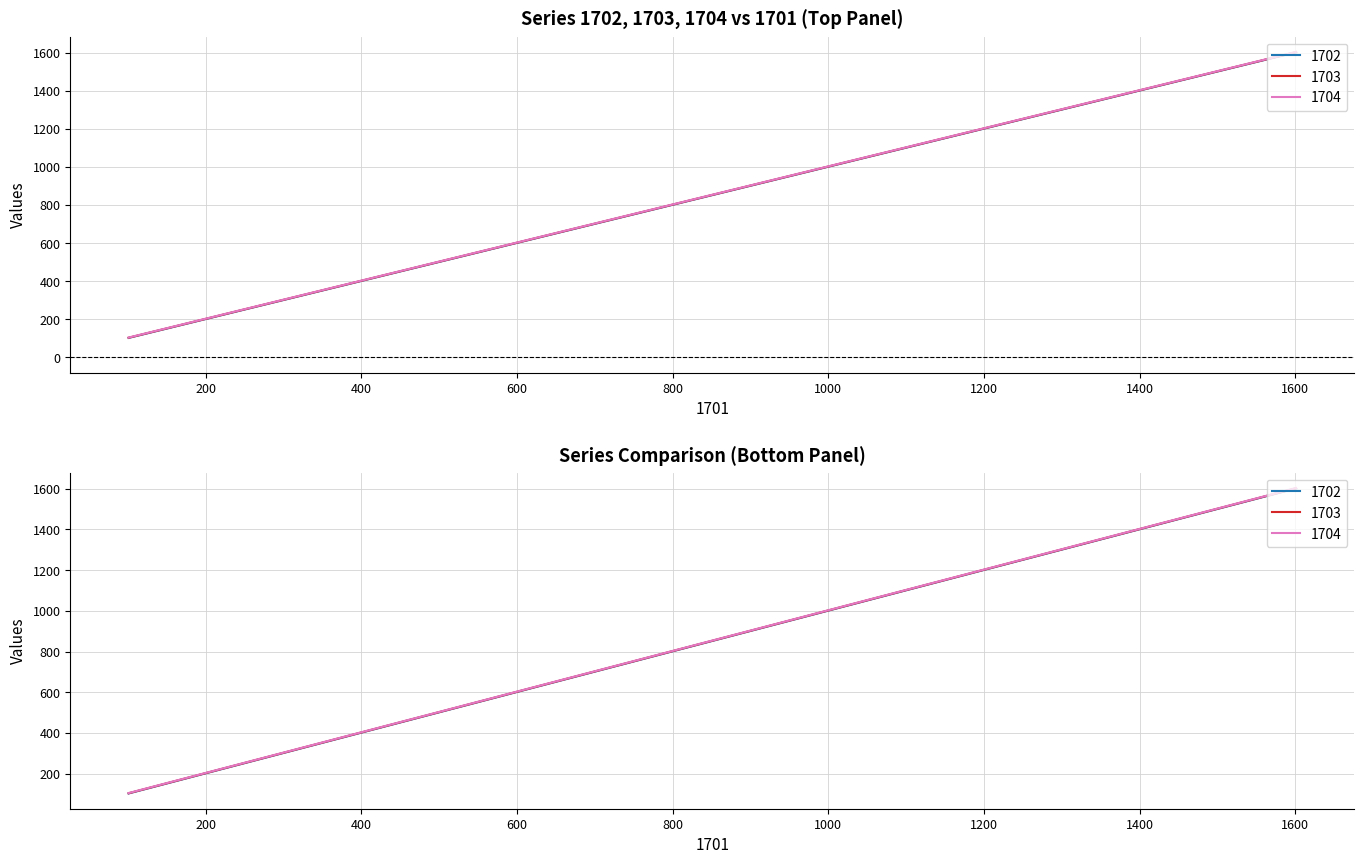

The 1703 series shows 339 at 1101. True or false?

False